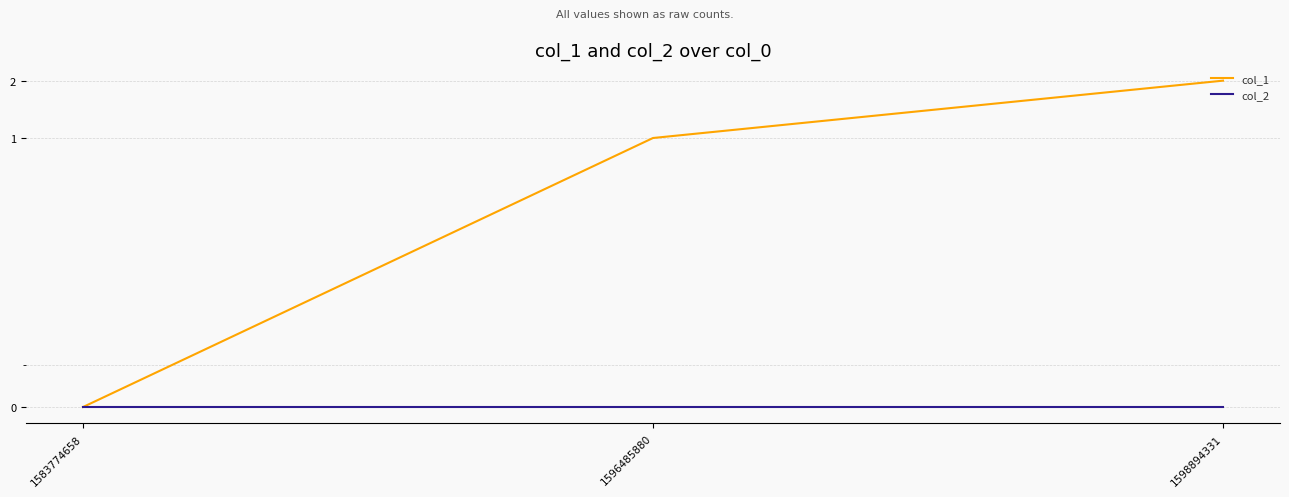

What is the difference between the highest and lowest values at 1596485880?

1